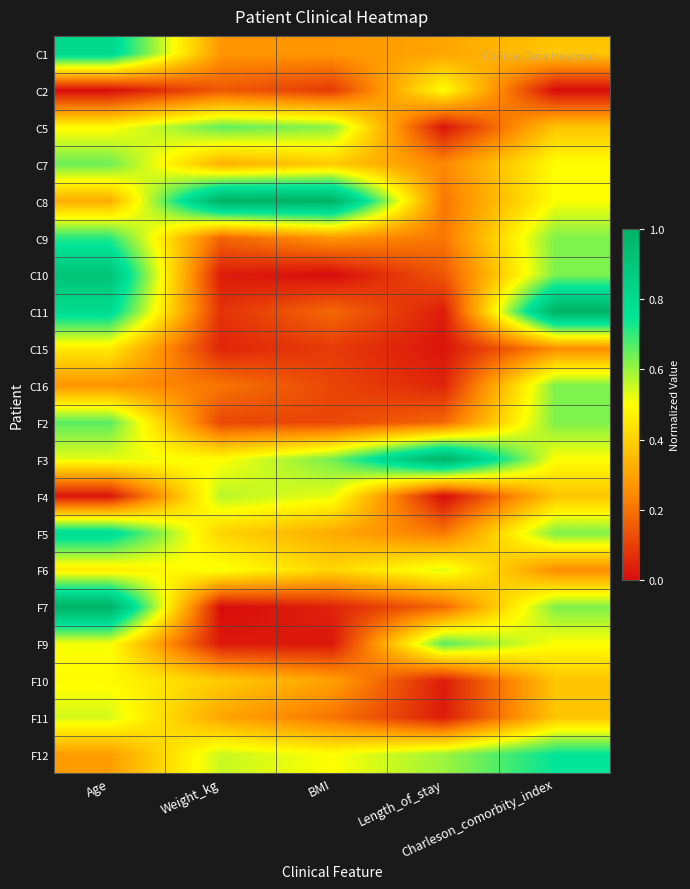

At which category is the sum across all series the highest?

Age